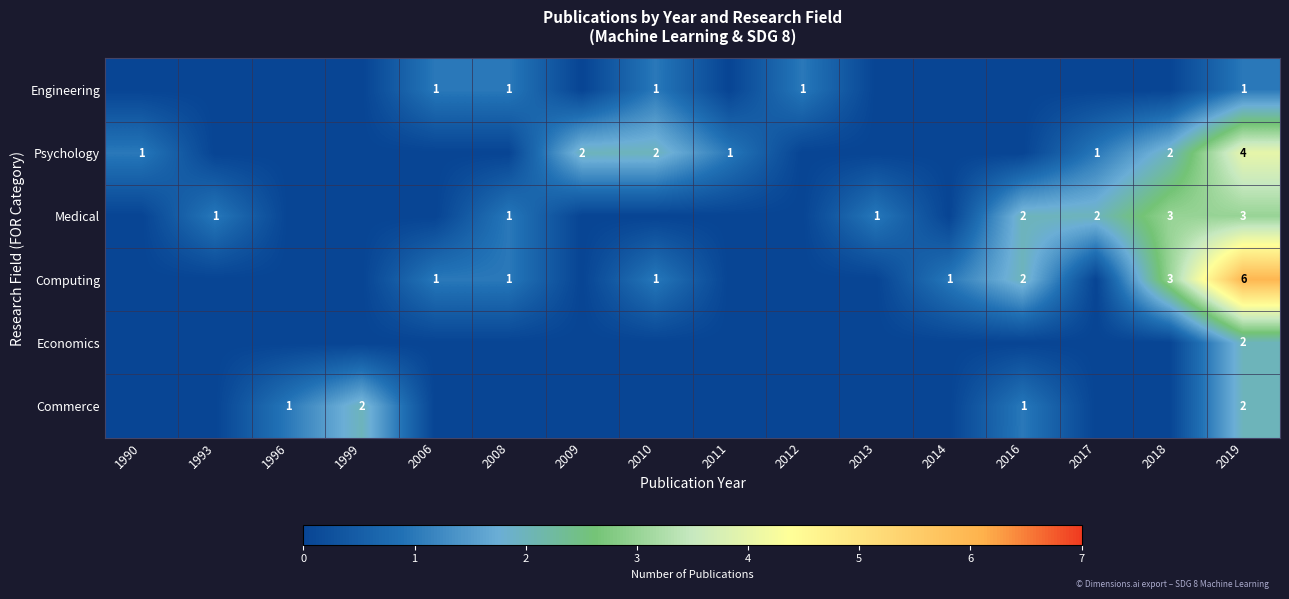

Which label corresponds to the smallest value in the chart?

1990